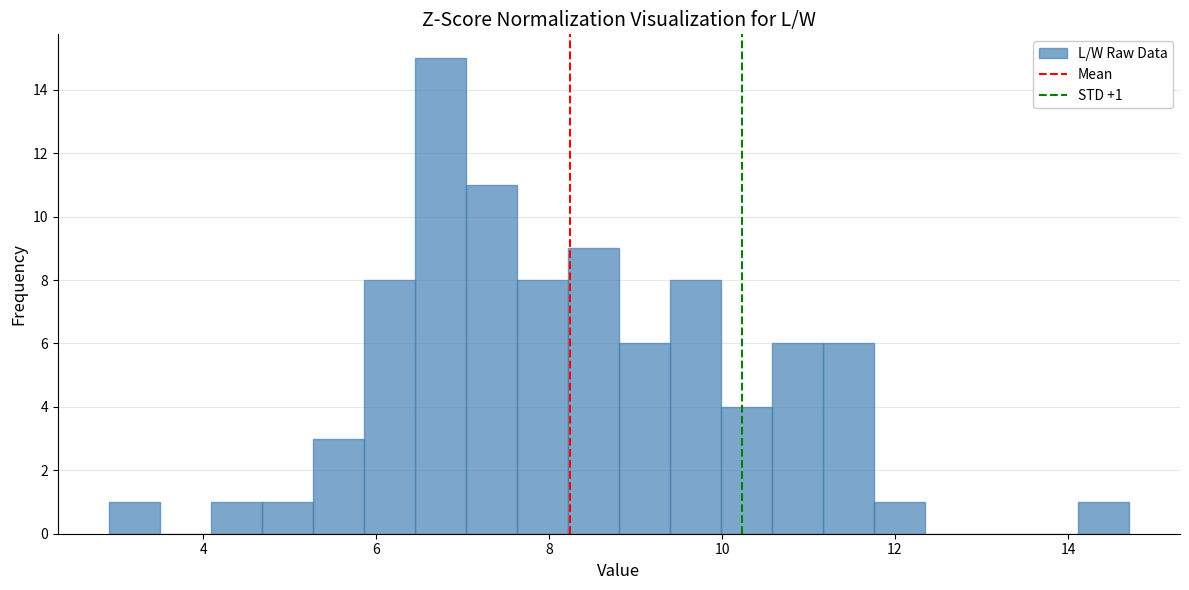

Around what value on the x-axis is the tallest bar? Give the approximate position of its centre, as read against the axis.

6.8